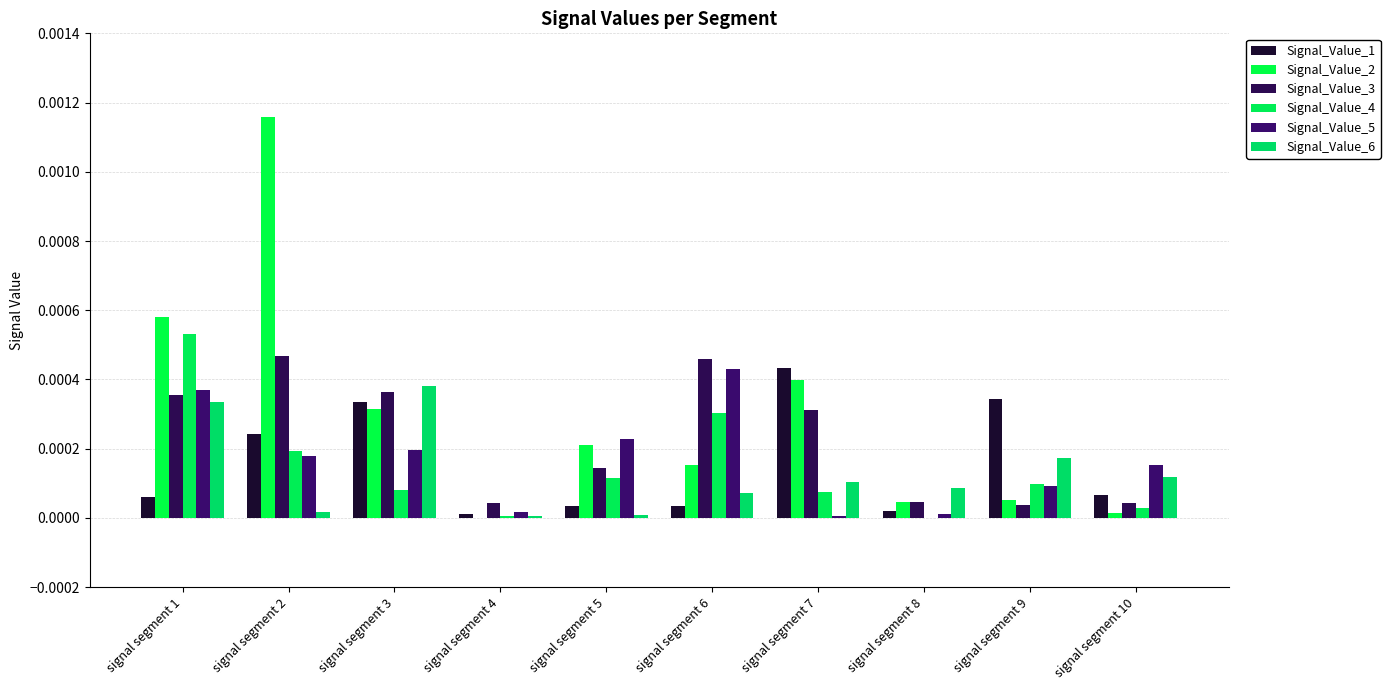

The value of Signal_Value_1 at signal segment 2 is 0.0. True or false?

True